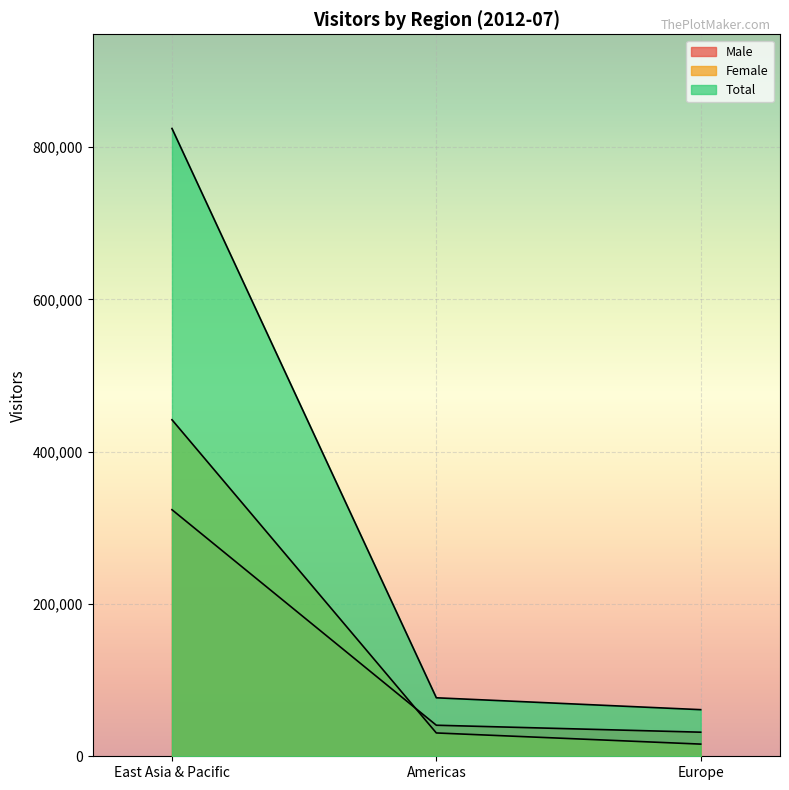

Reading left to right, what are all the values shown in this chart?

Male: East Asia & Pacific=323782	Americas=40771	Europe=31638
Female: East Asia & Pacific=441912	Americas=30624	Europe=15987
Total: East Asia & Pacific=824436	Americas=76808	Europe=61209